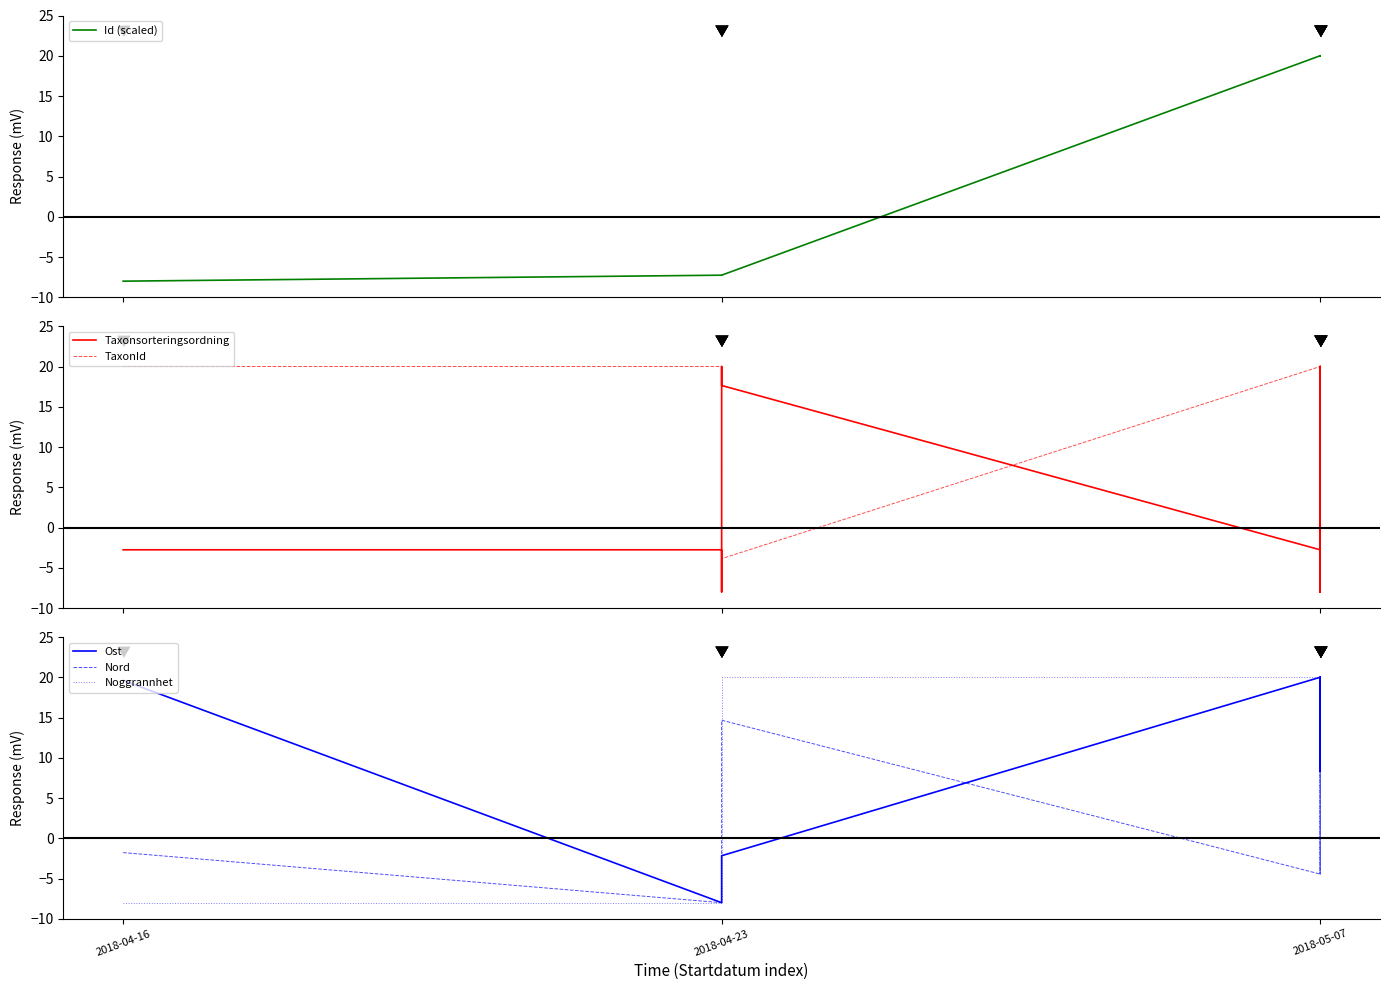

The value of TaxonId at 2018-05-07 is -7.9. True or false?

False